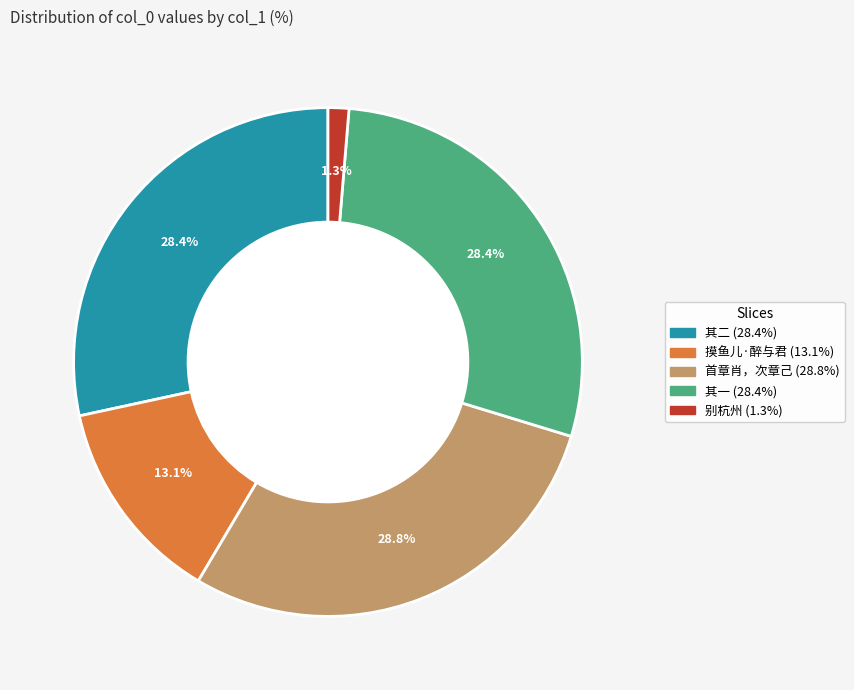

Is there a majority slice in this chart?

No